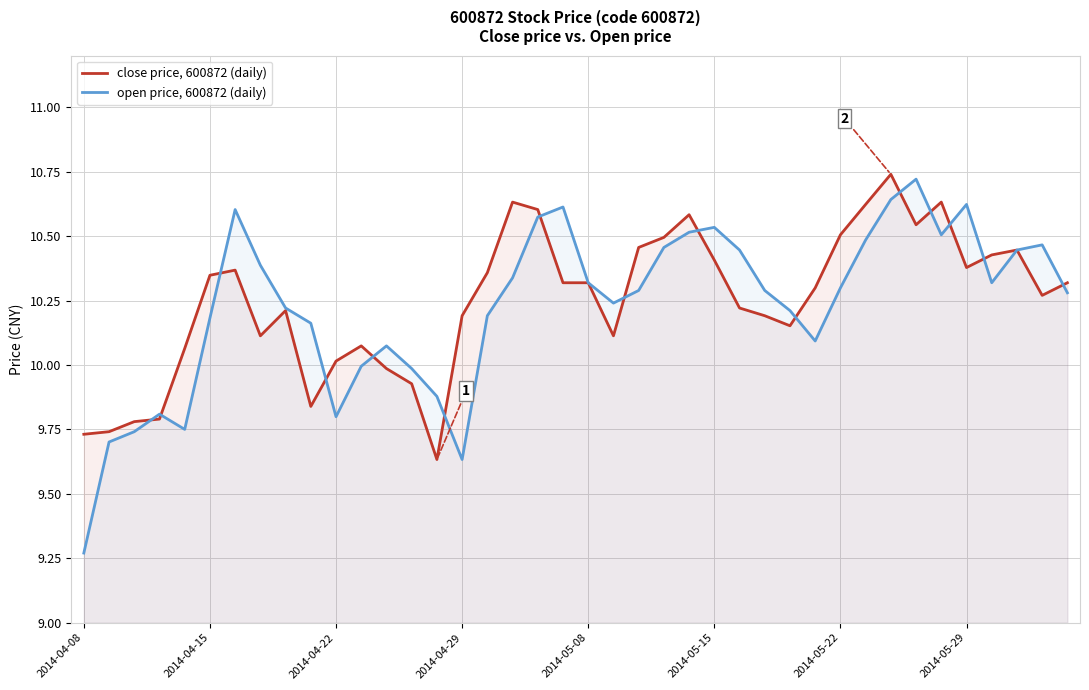

What are all the series names shown in the legend?

close price, 600872 (daily), open price, 600872 (daily)